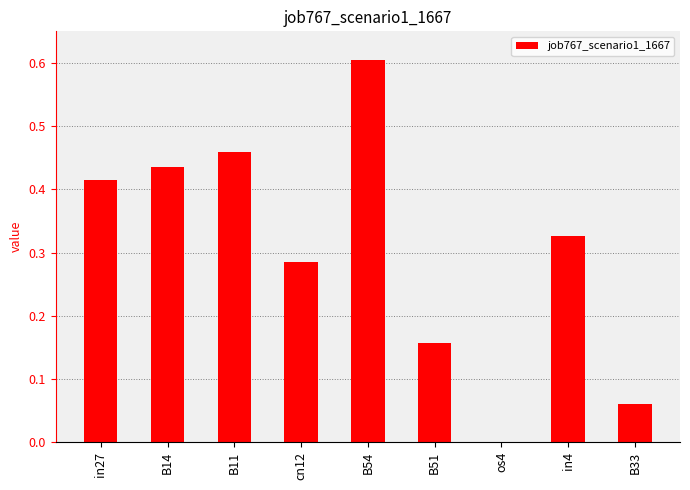

Which category has the highest value across all series?

B54